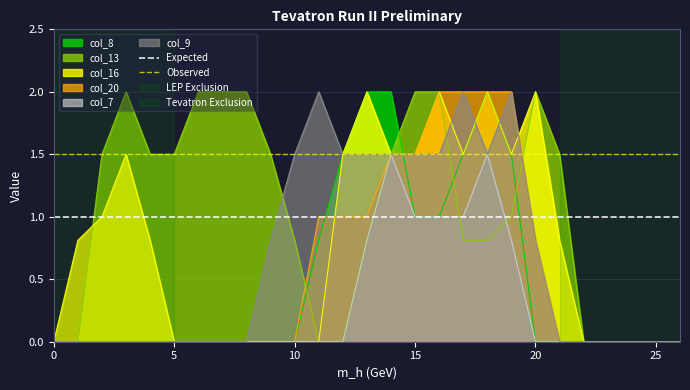

What is the value of the Expected point at the 1st from the left?

1.0